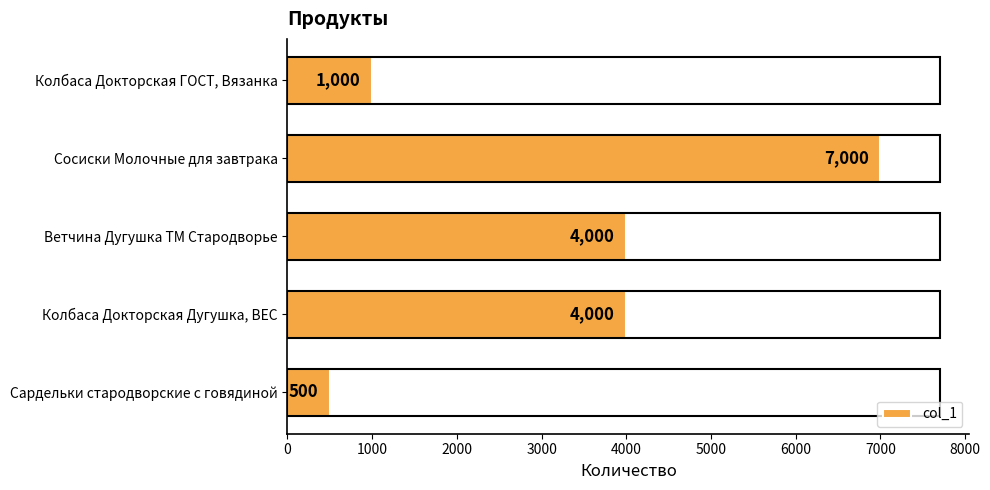

What is the sum of all values?

16500